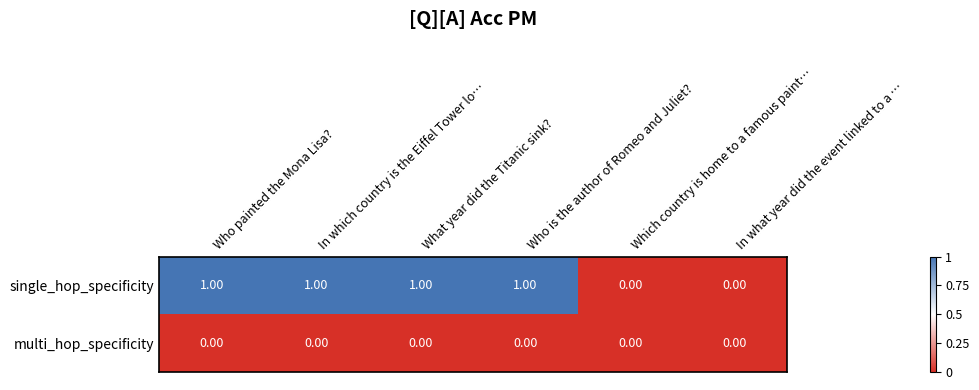

Which series has the widest spread of values?

single_hop_specificity